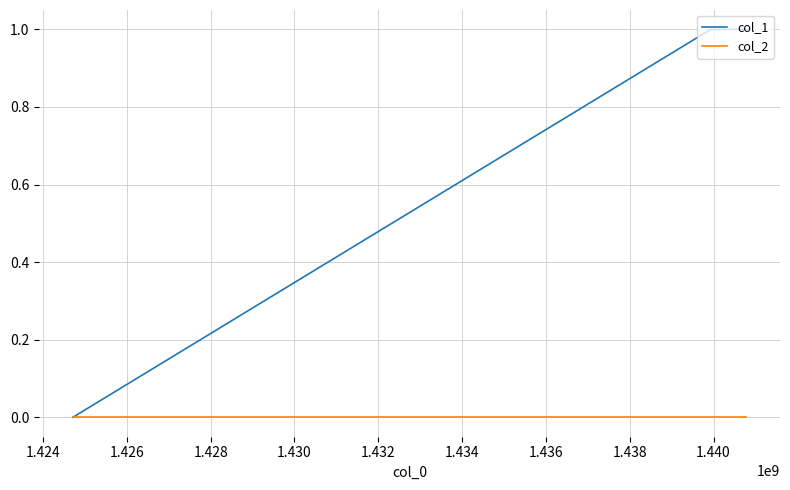

Which series has the largest total across all categories?

col_1